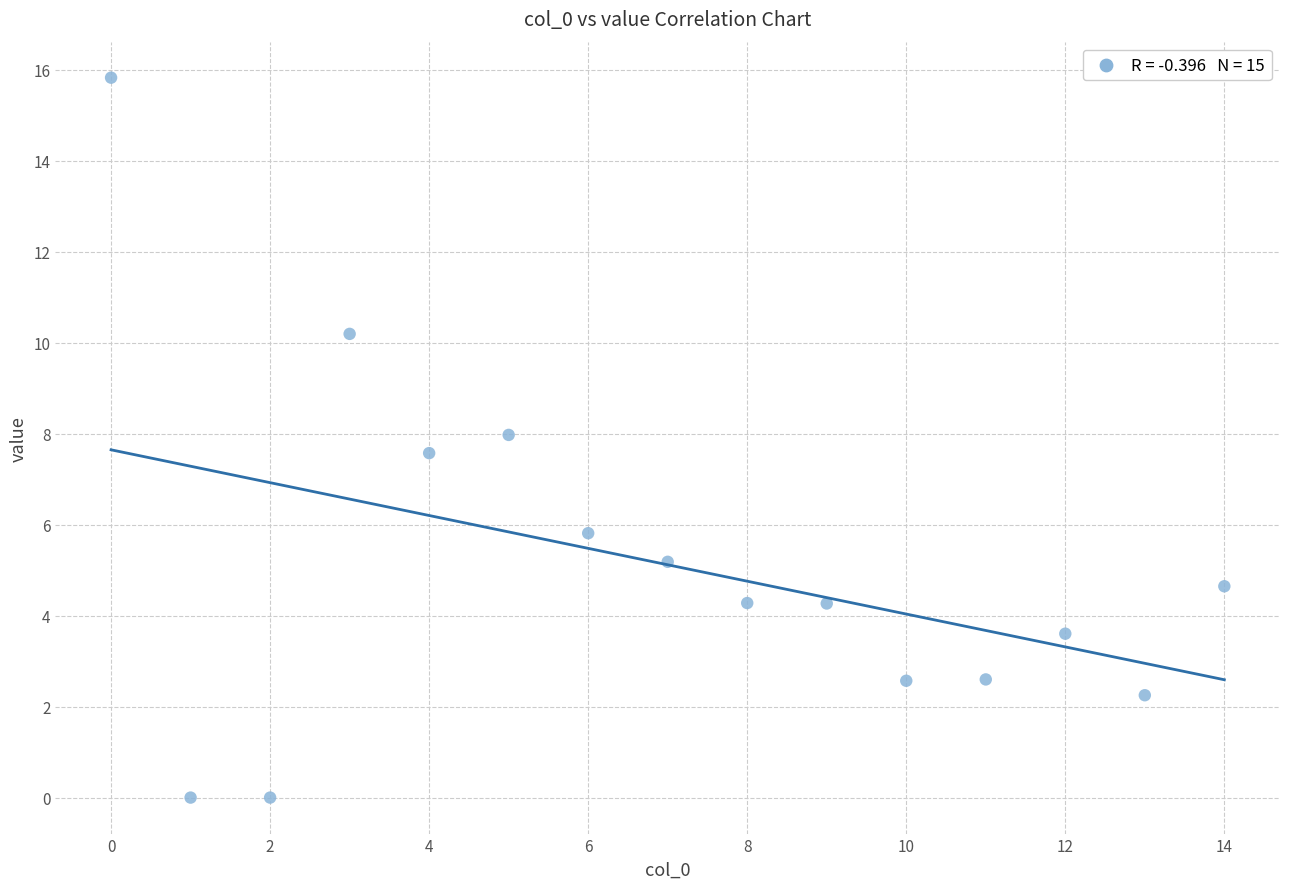

What Y value in the scatter plot is closest to 7?

7.6